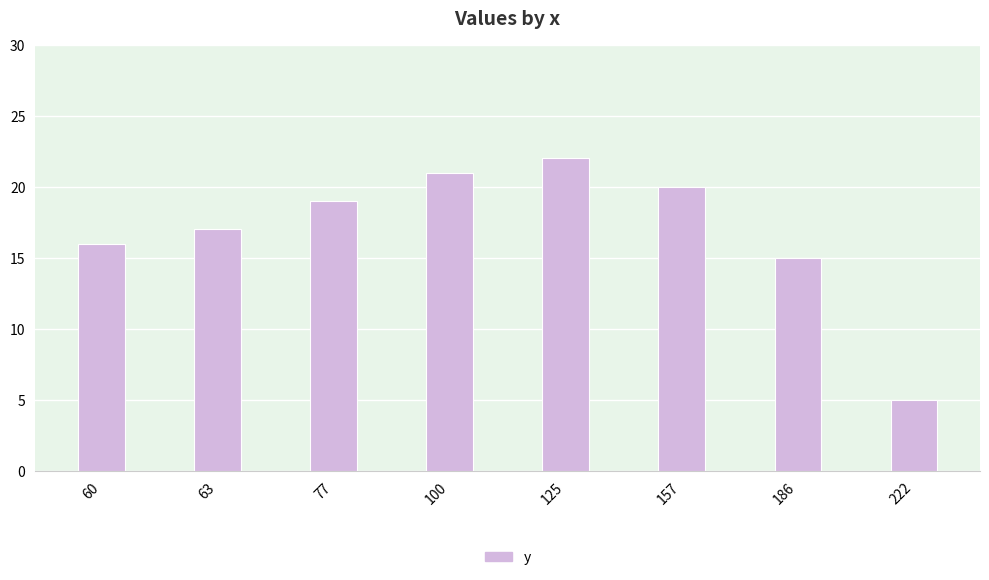

What is the greatest value displayed?

22